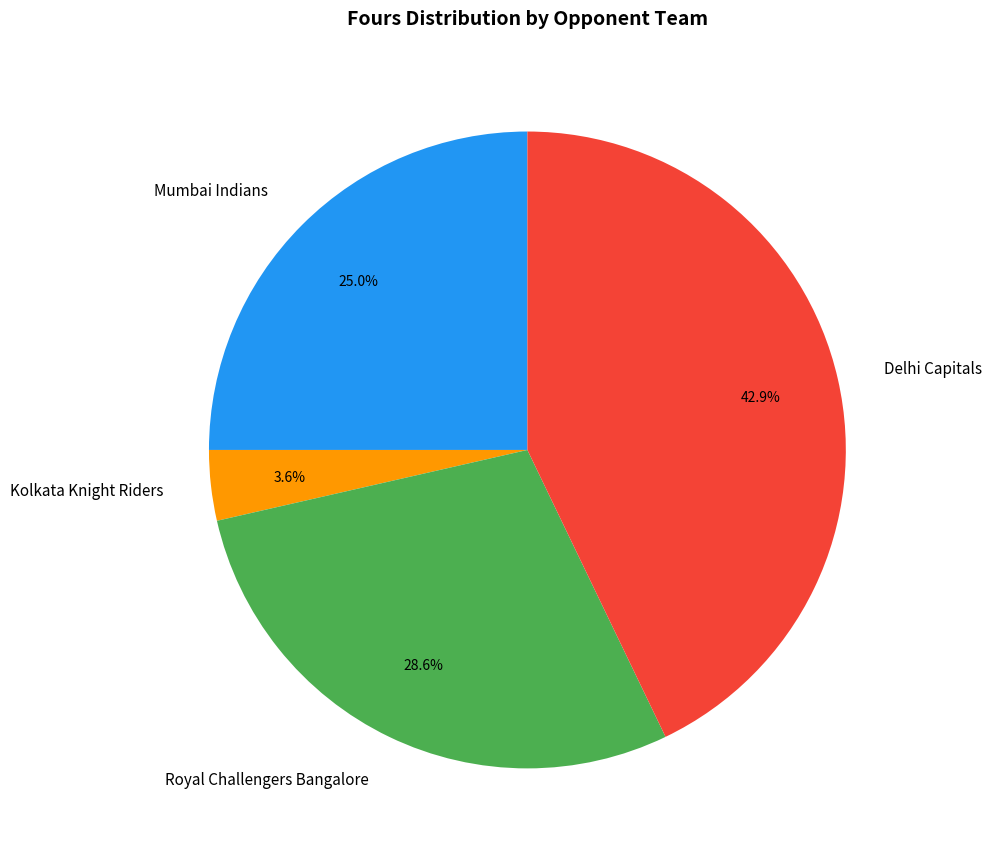

Is there a majority slice in this chart?

No